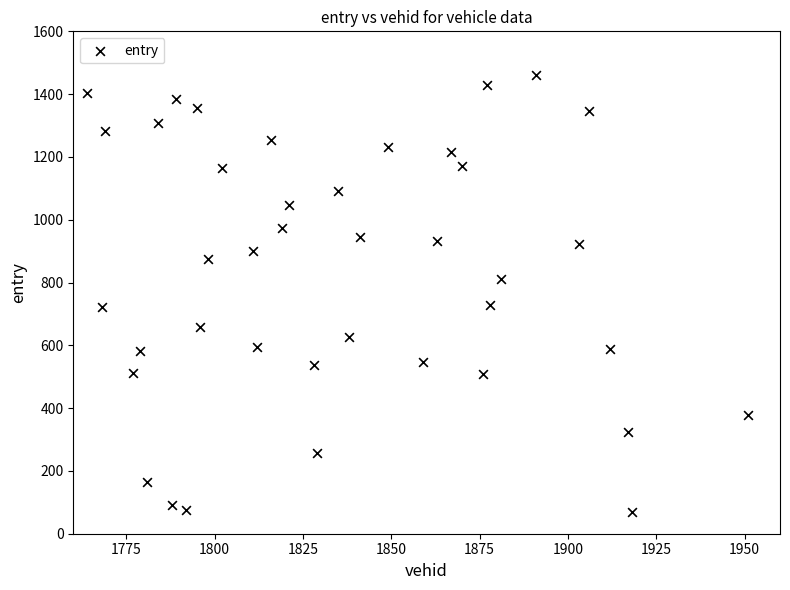

What is the range of Y values (max minus min)?

1393.9